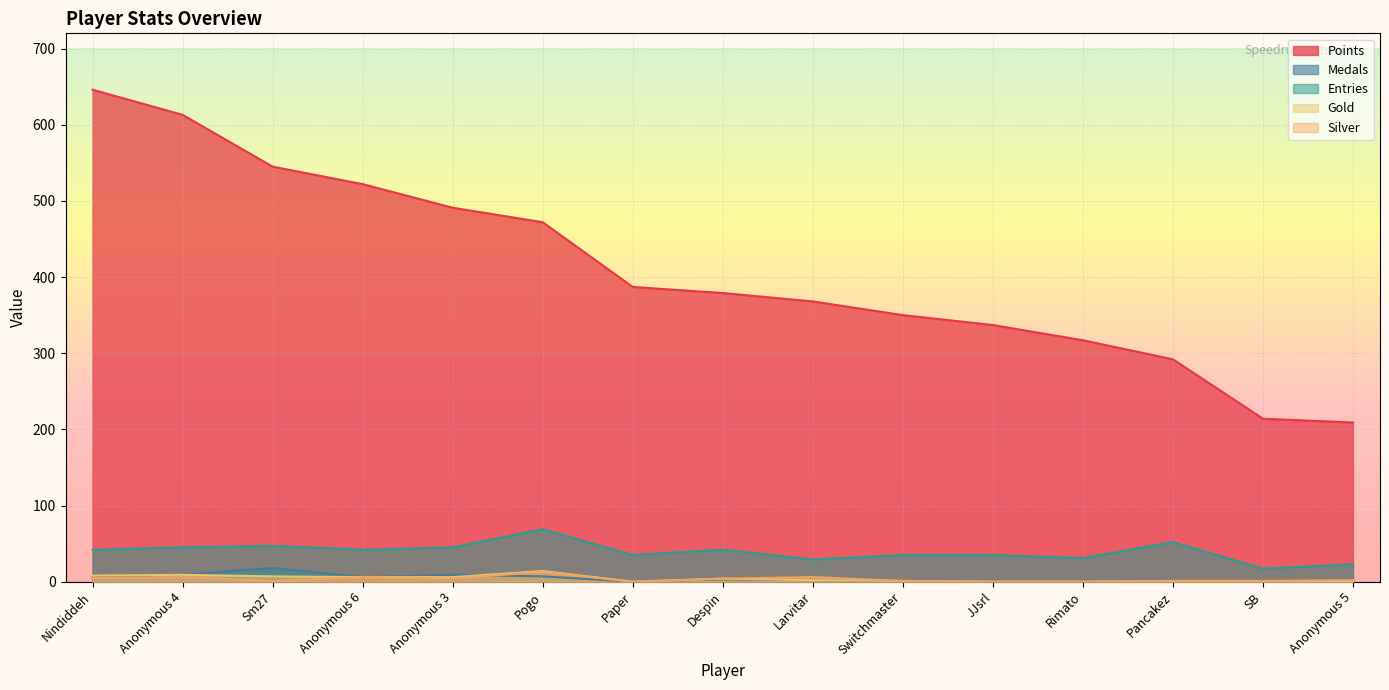

Reading left to right, extract all data points from this chart.

Points: Nindiddeh=646	Anonymous 4=613	Sm27=545	Anonymous 6=522	Anonymous 3=491	Pogo=472	Paper=387	Despin=379	Larvitar=368	Switchmaster=350	JJsrl=337	Rimato=317	Pancakez=292	SB=214	Anonymous 5=209
Medals: Nindiddeh=6	Anonymous 4=9	Sm27=18	Anonymous 6=6	Anonymous 3=9	Pogo=7	Paper=0	Despin=3	Larvitar=2	Switchmaster=0	JJsrl=0	Rimato=0	Pancakez=1	SB=0	Anonymous 5=0
Entries: Nindiddeh=42	Anonymous 4=45	Sm27=47	Anonymous 6=42	Anonymous 3=45	Pogo=69	Paper=35	Despin=42	Larvitar=29	Switchmaster=35	JJsrl=35	Rimato=31	Pancakez=52	SB=17	Anonymous 5=23
Gold: Nindiddeh=8	Anonymous 4=9	Sm27=7	Anonymous 6=6	Anonymous 3=6	Pogo=14	Paper=0	Despin=4	Larvitar=2	Switchmaster=1	JJsrl=0	Rimato=0	Pancakez=1	SB=0	Anonymous 5=1
Silver: Nindiddeh=5	Anonymous 4=6	Sm27=1	Anonymous 6=6	Anonymous 3=4	Pogo=13	Paper=0	Despin=4	Larvitar=6	Switchmaster=1	JJsrl=0	Rimato=0	Pancakez=1	SB=1	Anonymous 5=2